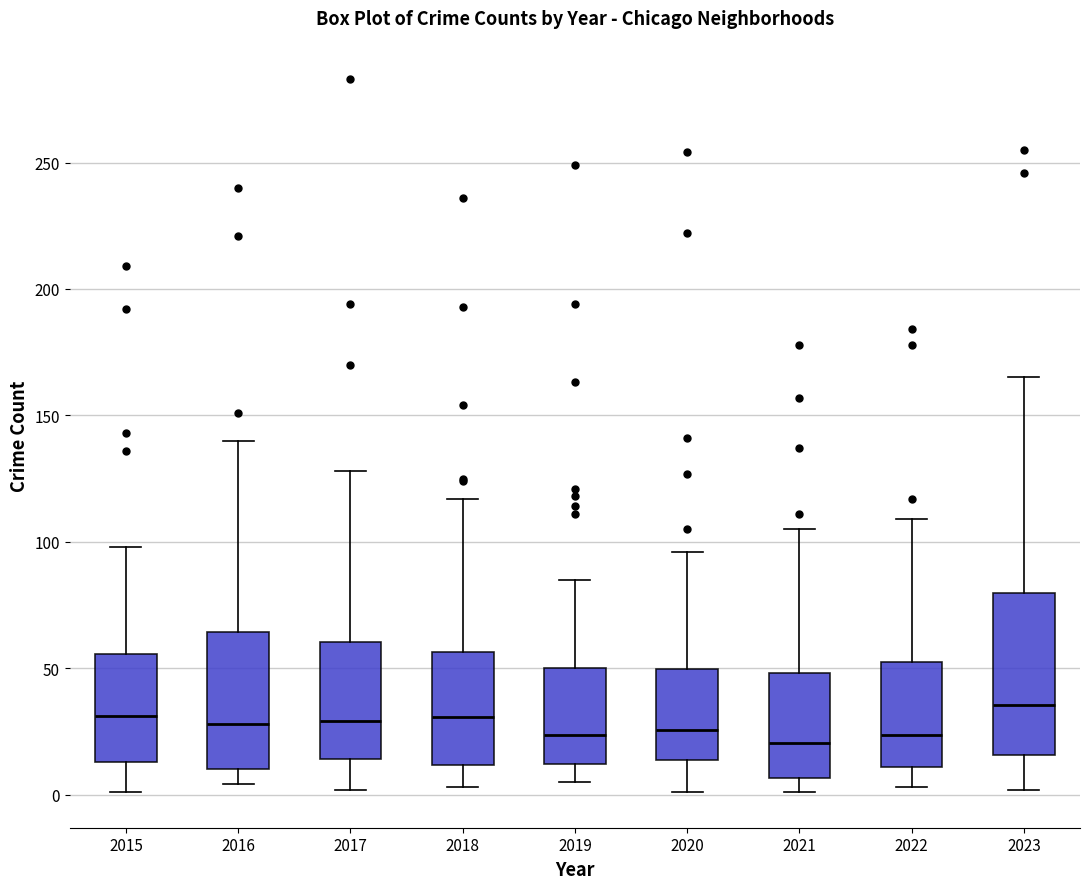

Which box is the tallest, from its lower edge to its upper edge?

2023